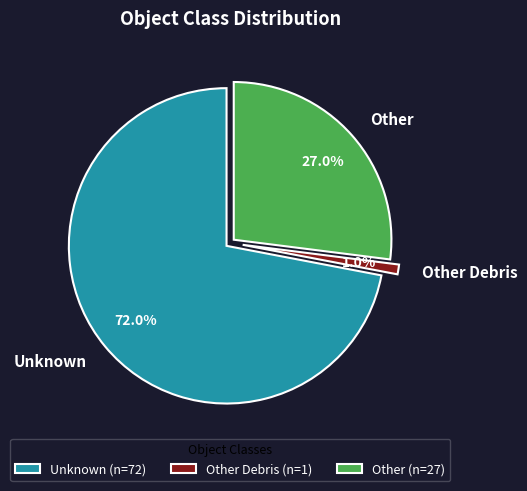

What percentage is NOT represented by Unknown?

28.0%